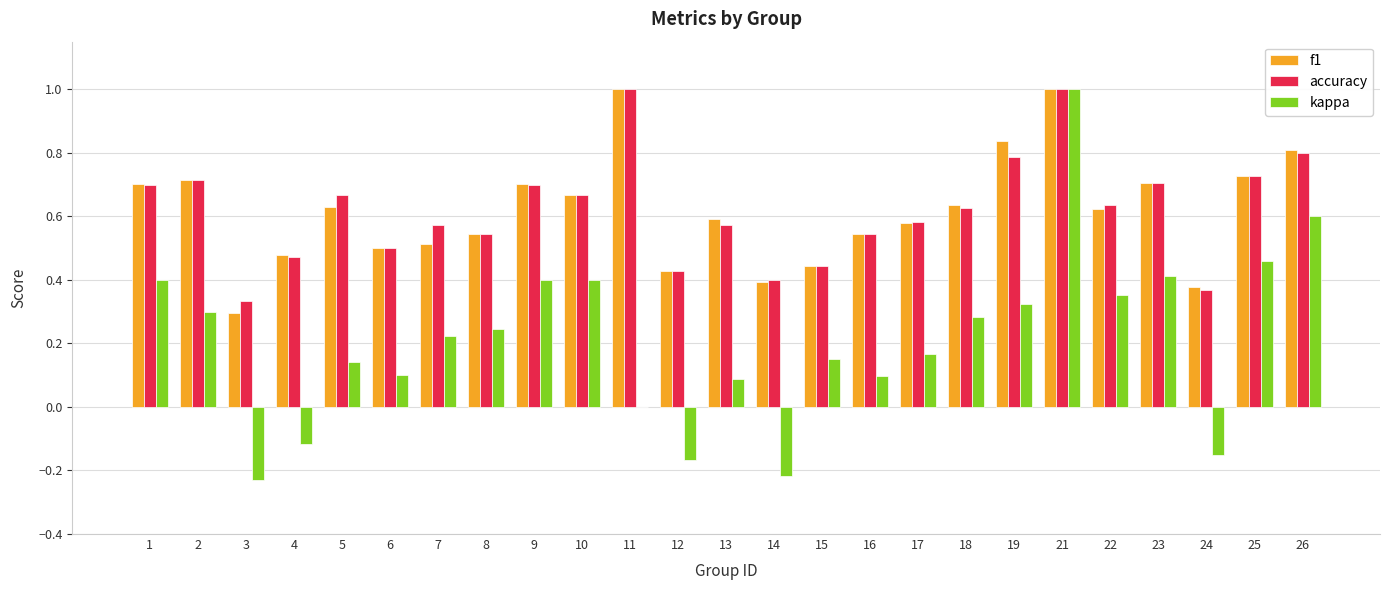

What is the sum of all kappa values?

5.3